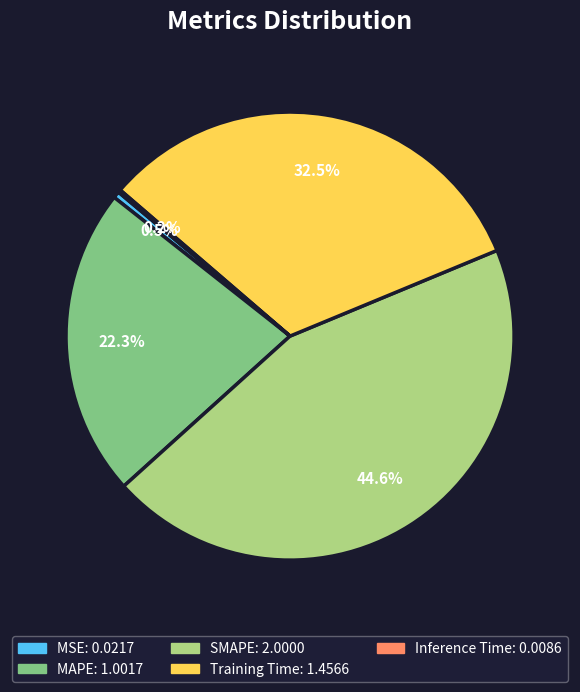

What is the ratio of the value at MAPE to the value at Training Time?

0.7